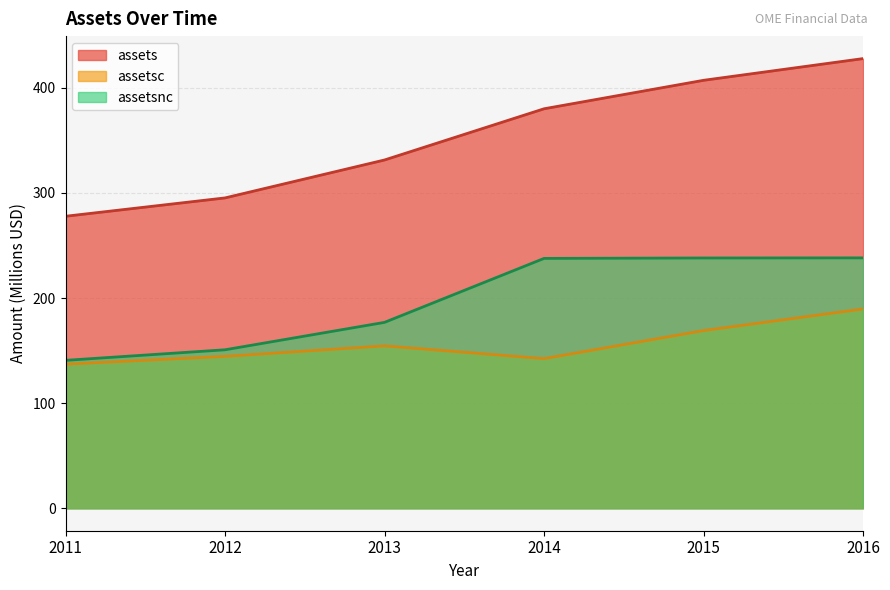

True or false: assetsnc and assetsc cross at least once.

False